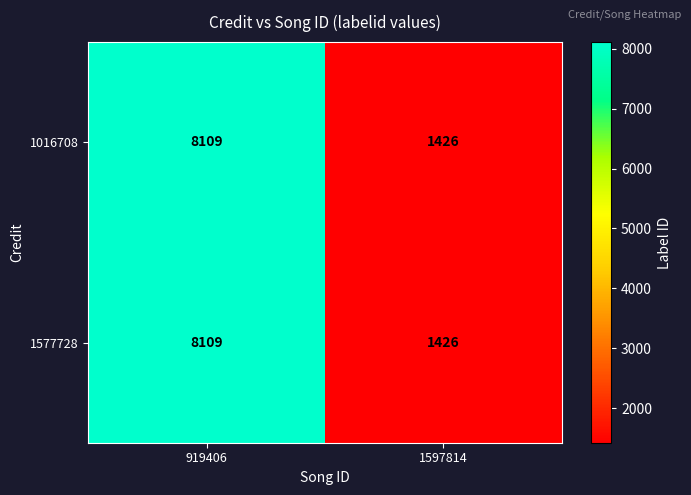

At which label is 1016708 closest to 4767?

1597814